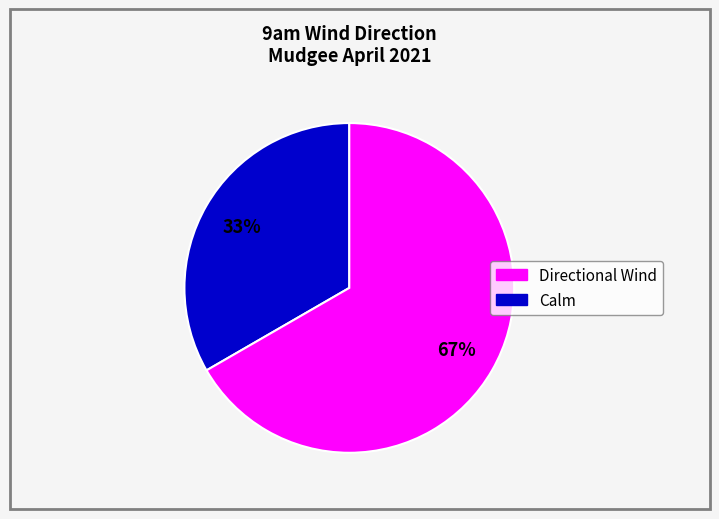

How many segments does this pie chart have?

2